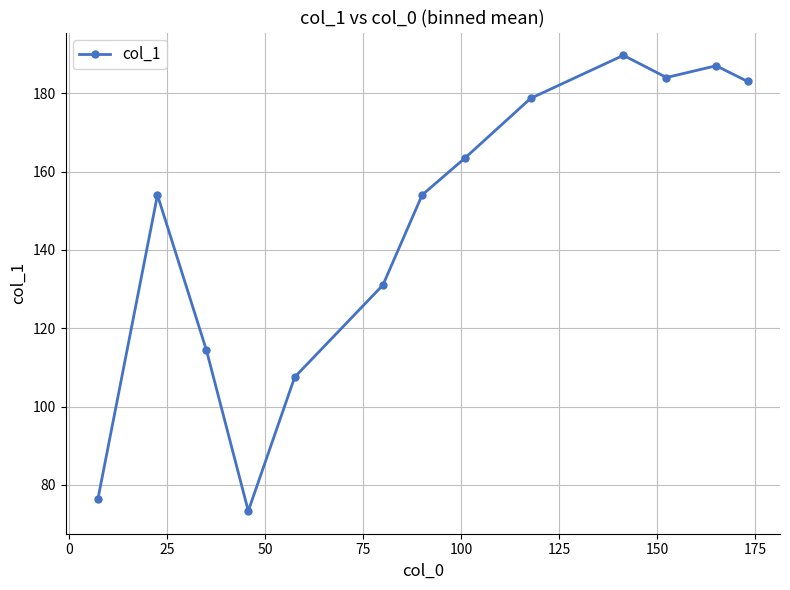

What is the difference between the second highest and second lowest values?

110.5